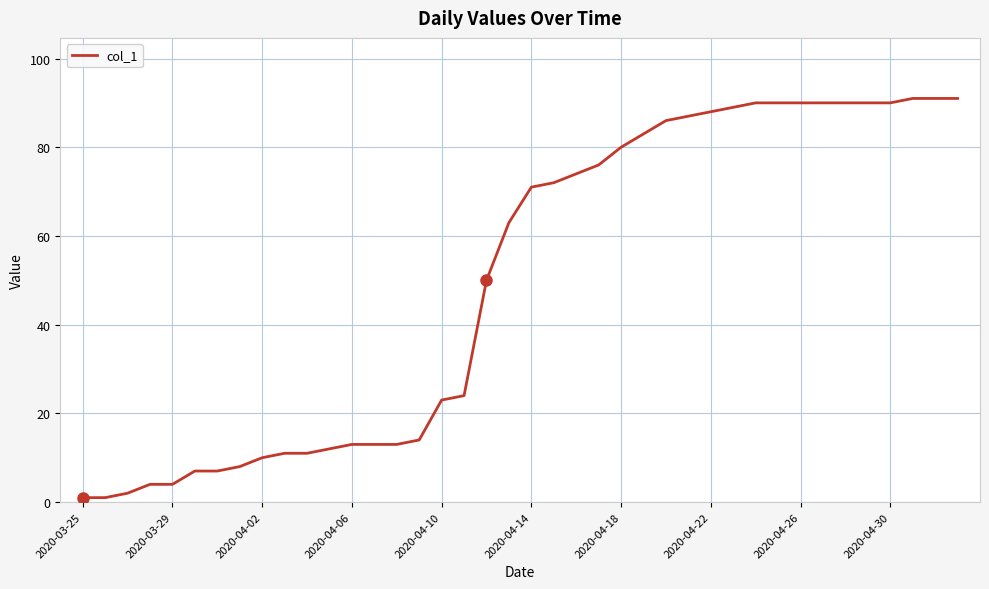

How many lines are shown in the chart?

1